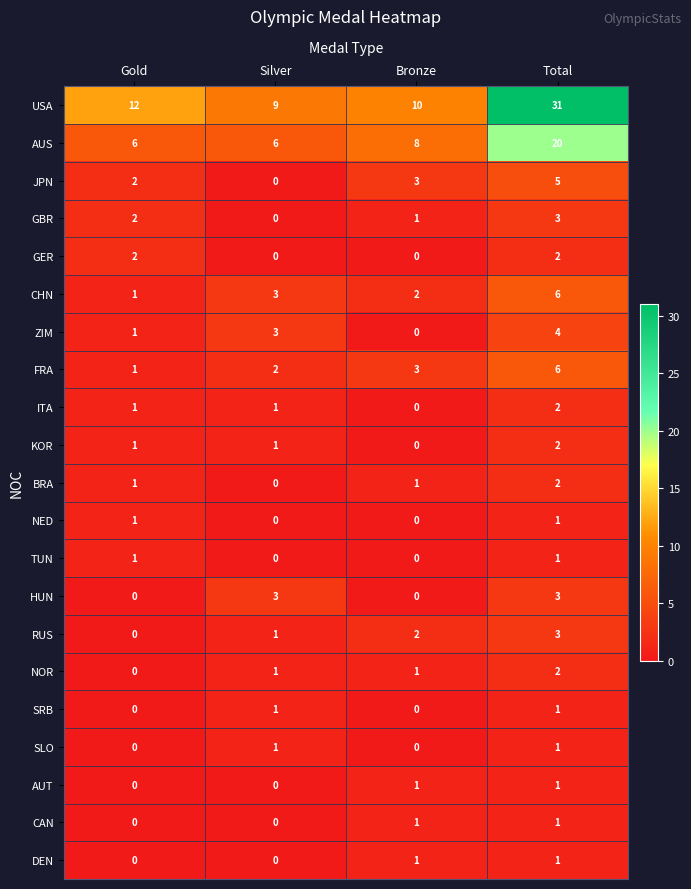

What is the sum of all NOR values?

4